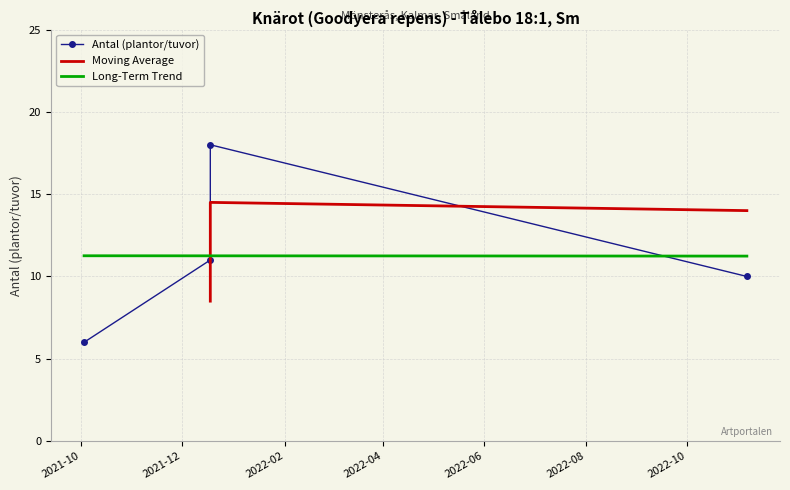

What is the ratio of the value at 2022-11-06 to the value at 2021-10-03?

1.7